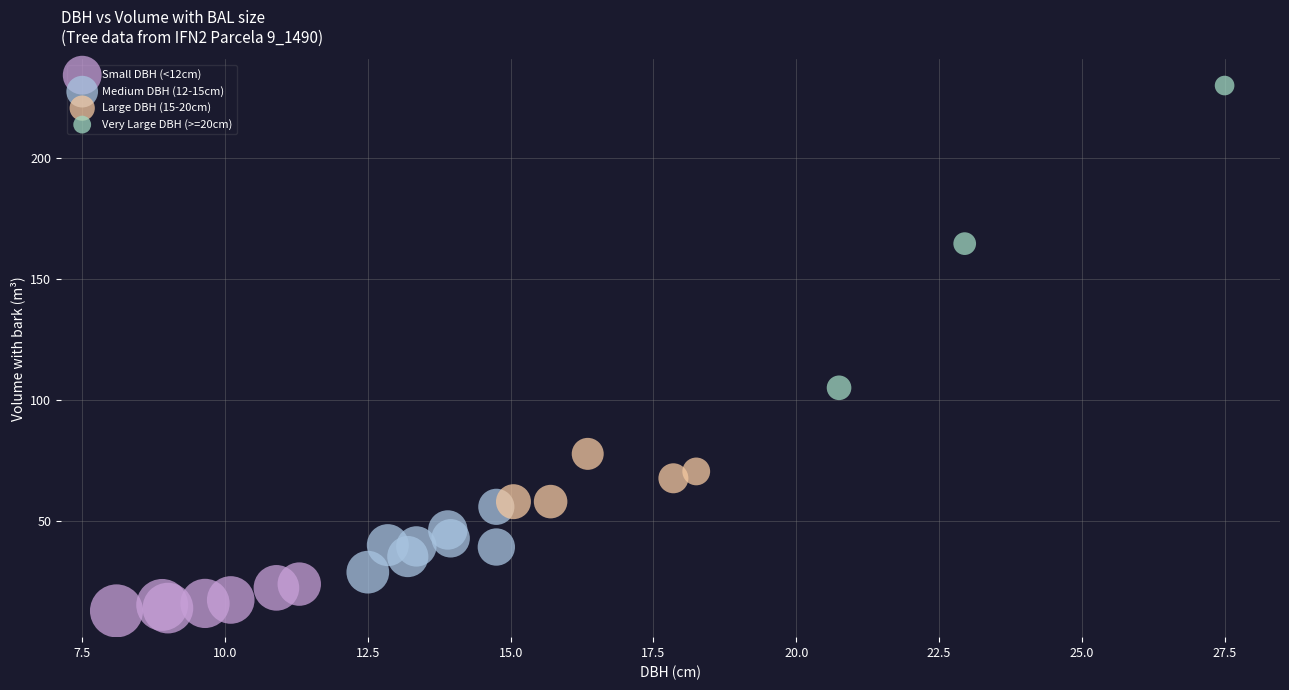

Which series reaches the minimum Y coordinate?

Small DBH (<12cm)